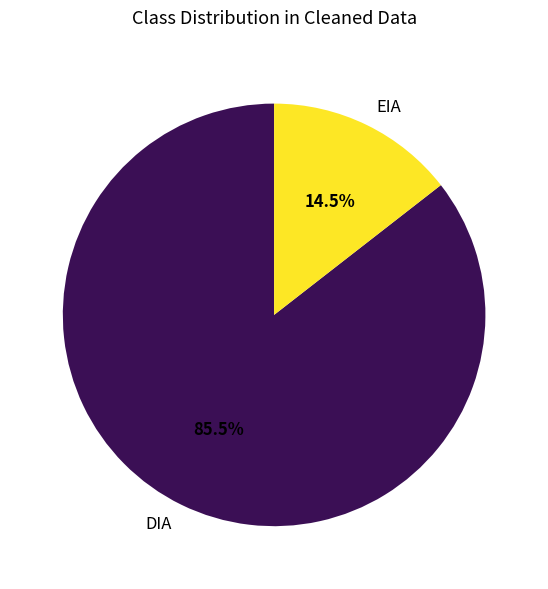

What portion of the pie excludes DIA?

14.5%